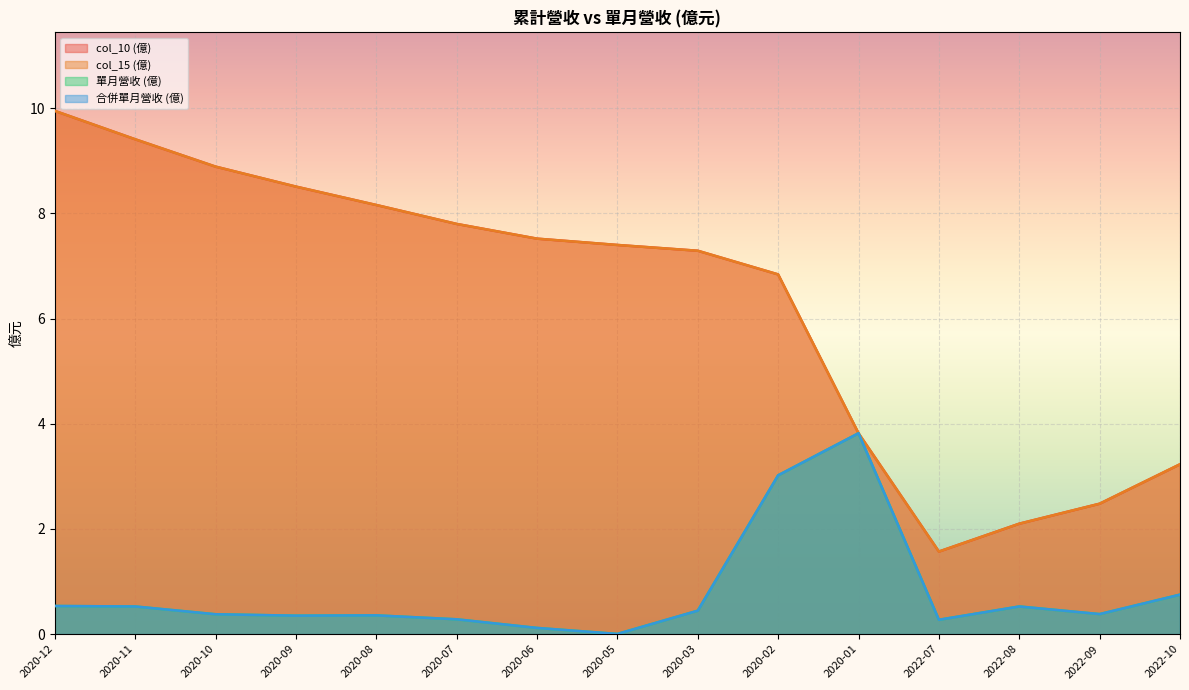

True or false: col_10 (億) has more than 2 interior local peaks.

False